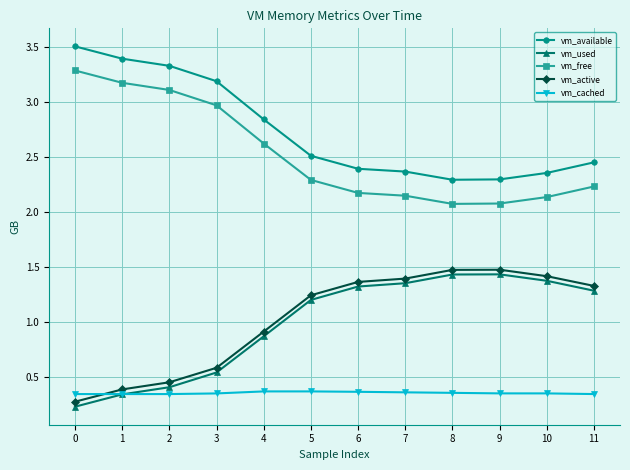

What is the maximum value shown in the chart?

3.5